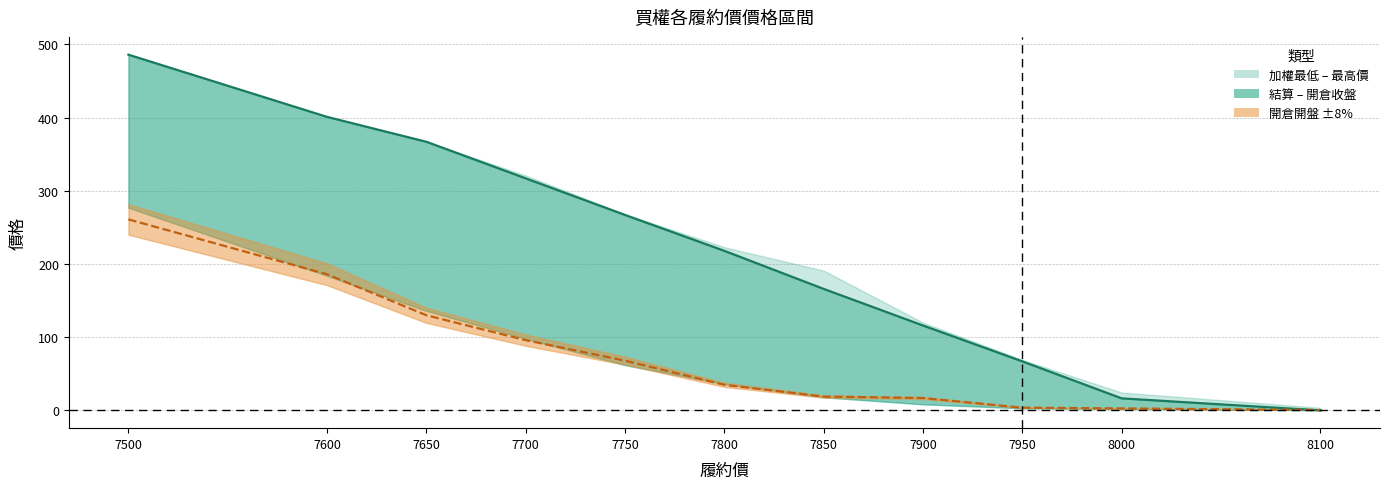

How many lines are shown in the chart?

2